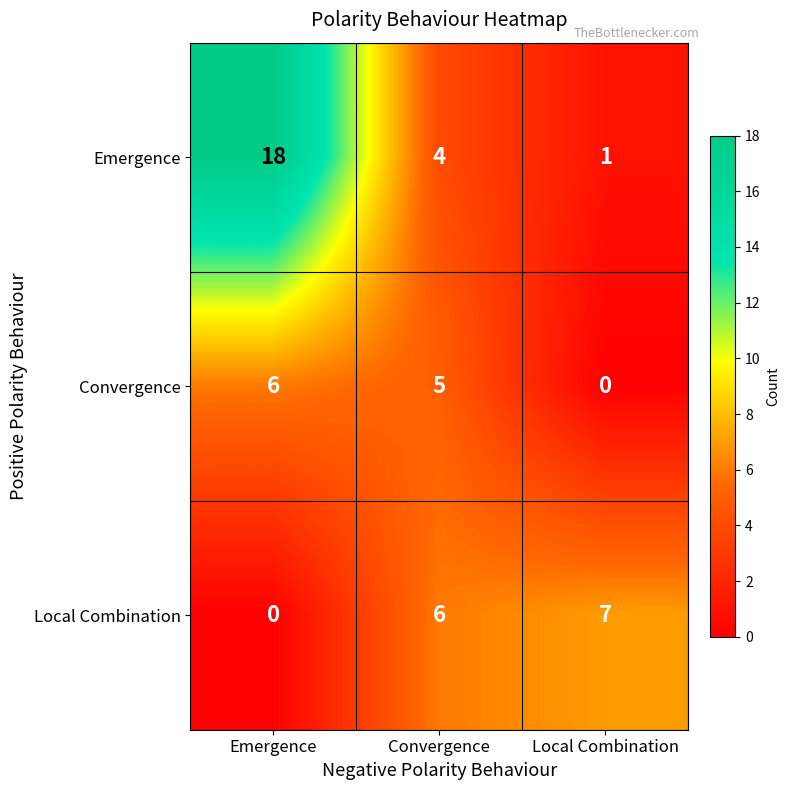

Is it true that Convergence equals 10 at Emergence?

False